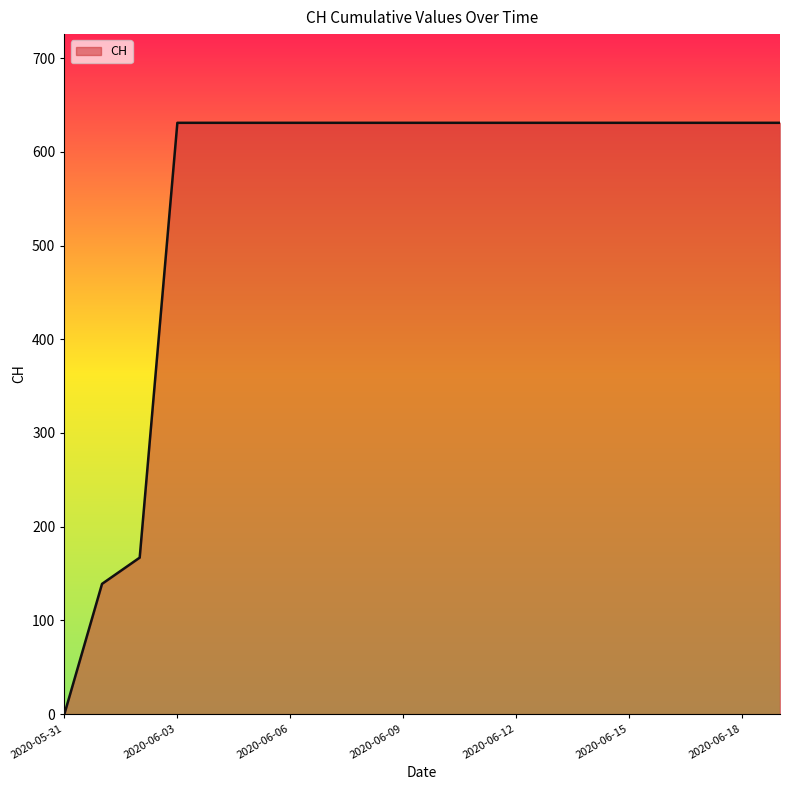

What is the difference between the second highest and minimum values?

631